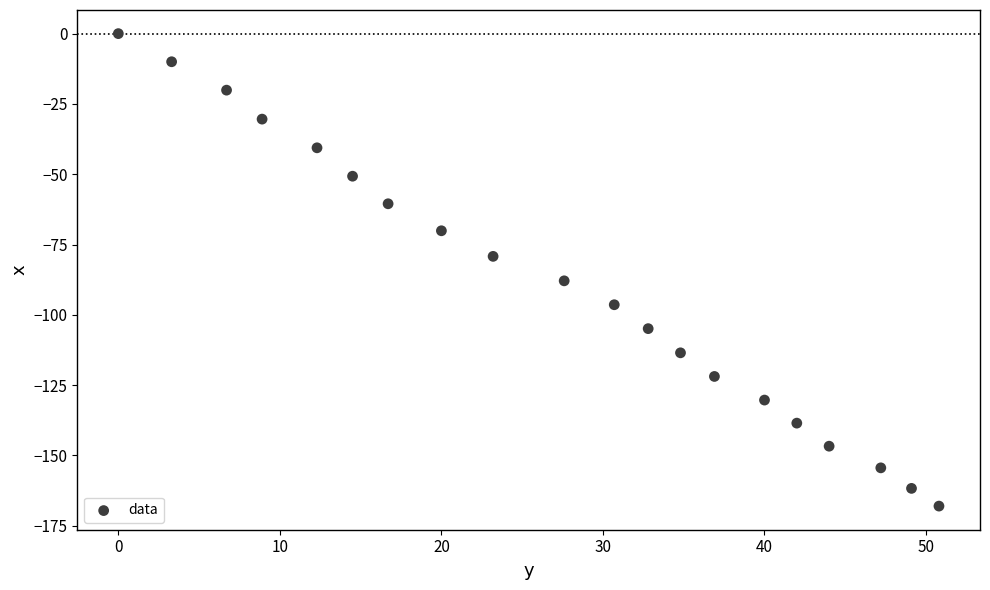

What is the range of Y values (max minus min)?

168.0